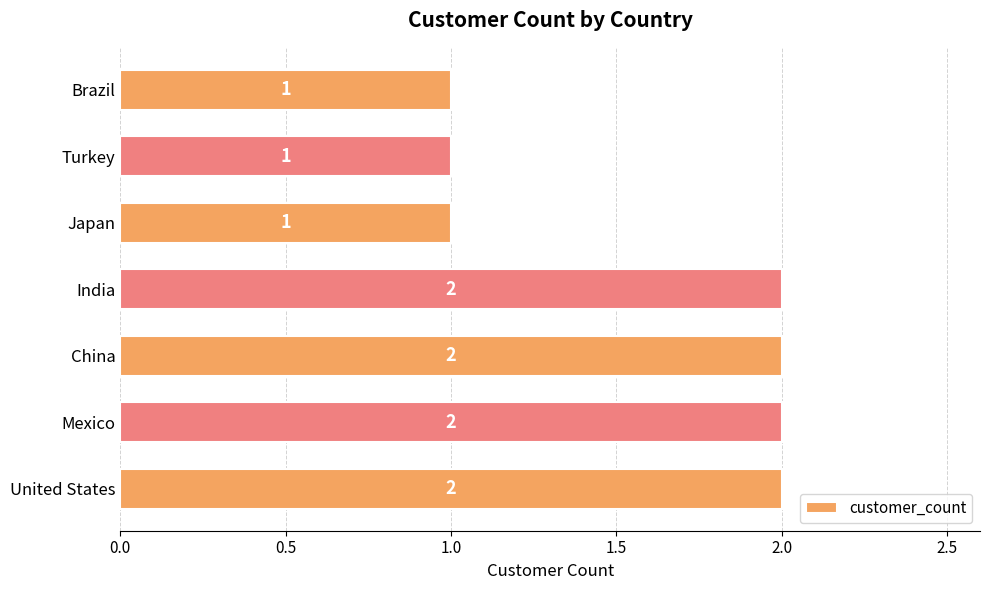

How many bars are there in total?

7